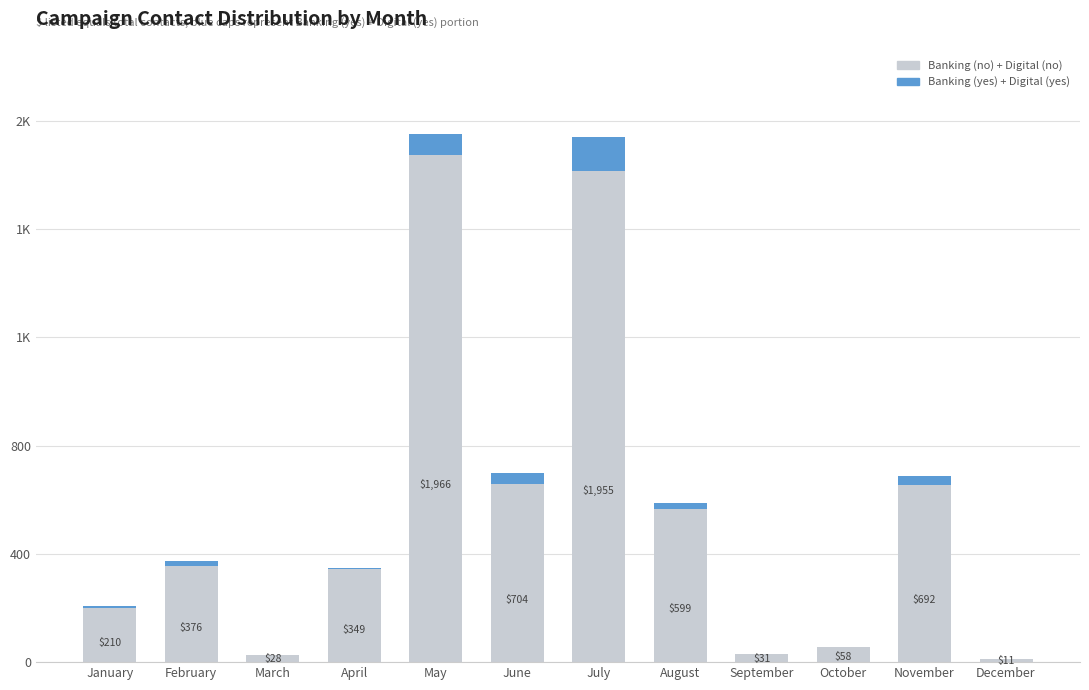

At which label does Banking (no) + Digital (no) reach its minimum?

December